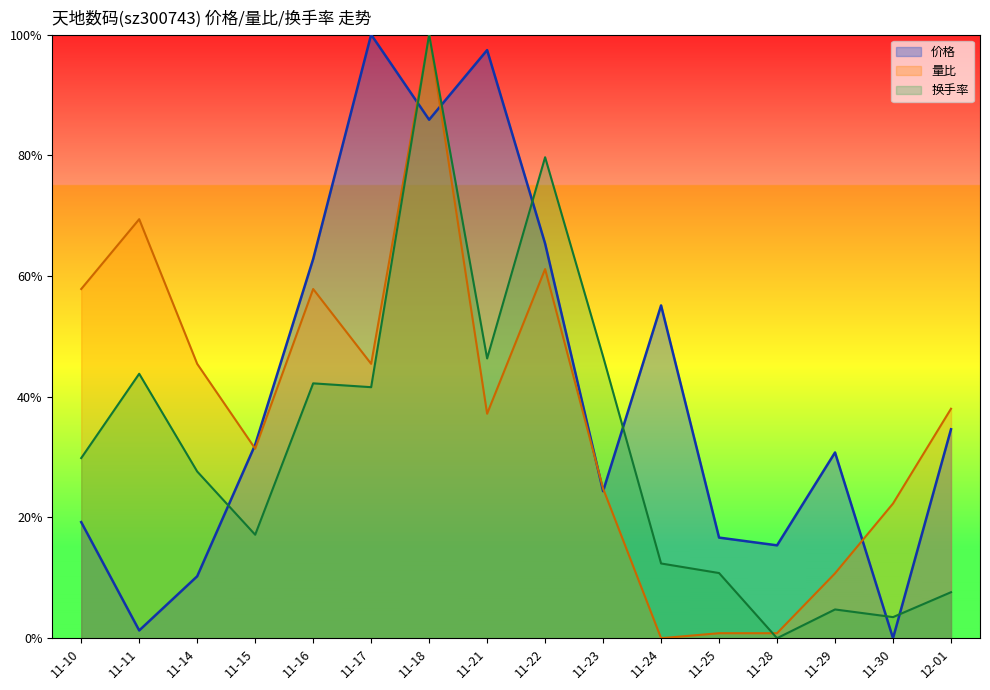

Reading right to left, transcribe all the data shown in this chart.

价格: 12-01=0.3	11-30=0.0	11-29=0.3	11-28=0.2	11-25=0.2	11-24=0.6	11-23=0.2	11-22=0.7	11-21=1.0	11-18=0.9	11-17=1.0	11-16=0.6	11-15=0.3	11-14=0.1	11-11=0.0	11-10=0.2
量比: 12-01=0.4	11-30=0.2	11-29=0.1	11-28=0.0	11-25=0.0	11-24=0.0	11-23=0.2	11-22=0.6	11-21=0.4	11-18=1.0	11-17=0.5	11-16=0.6	11-15=0.3	11-14=0.5	11-11=0.7	11-10=0.6
换手率: 12-01=0.1	11-30=0.0	11-29=0.0	11-28=0.0	11-25=0.1	11-24=0.1	11-23=0.5	11-22=0.8	11-21=0.5	11-18=1.0	11-17=0.4	11-16=0.4	11-15=0.2	11-14=0.3	11-11=0.4	11-10=0.3